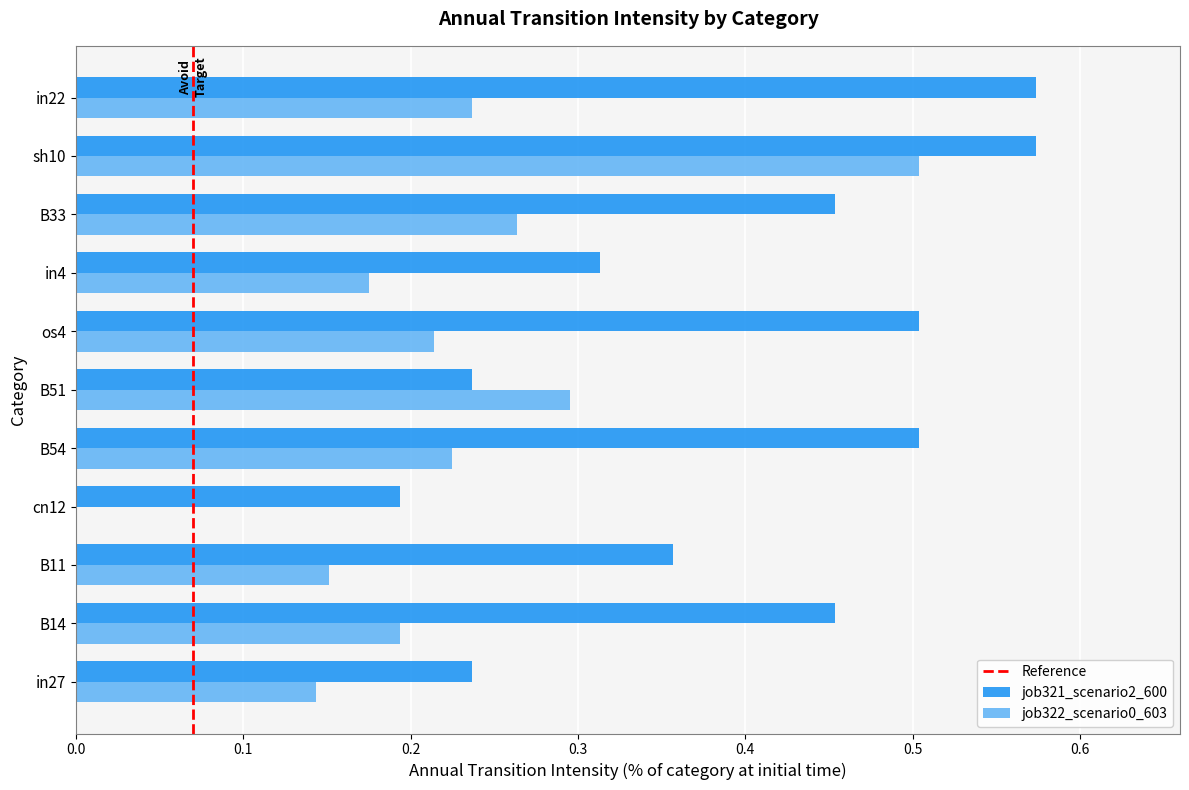

True or false: job321_scenario2_600 has a value of 0.1 at cn12.

False